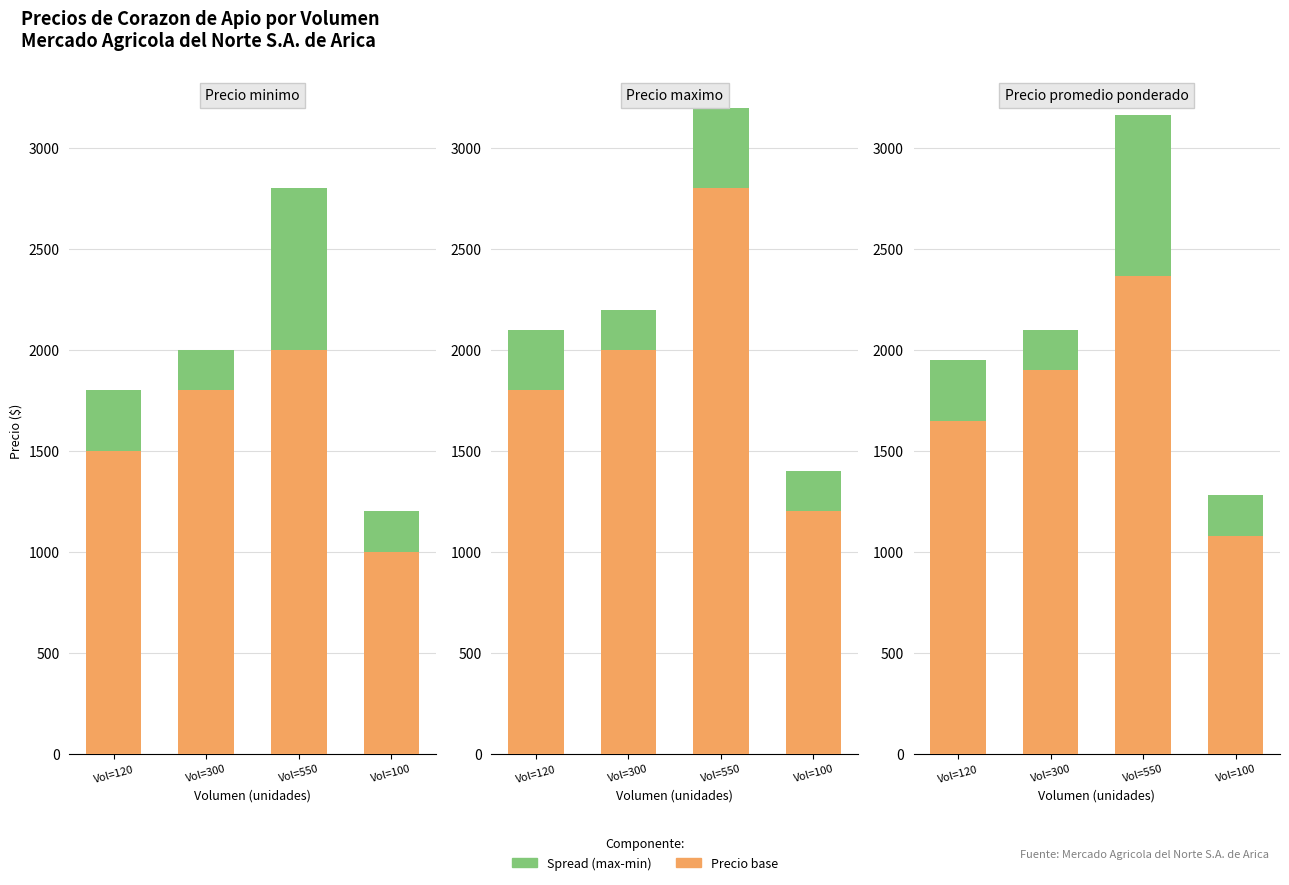

Is it true that Precio promedio ponderado equals 1900 at Vol=300?

True